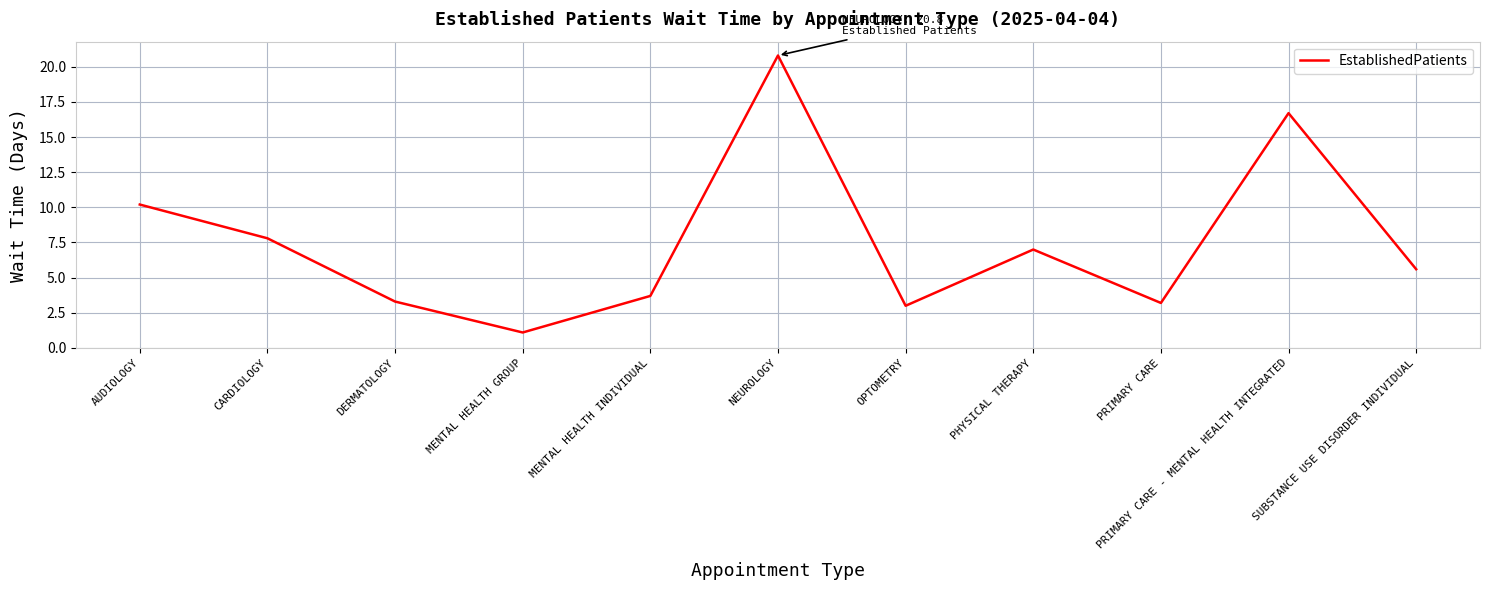

The chart shows a value of 5.1 at MENTAL HEALTH INDIVIDUAL. True or false?

False